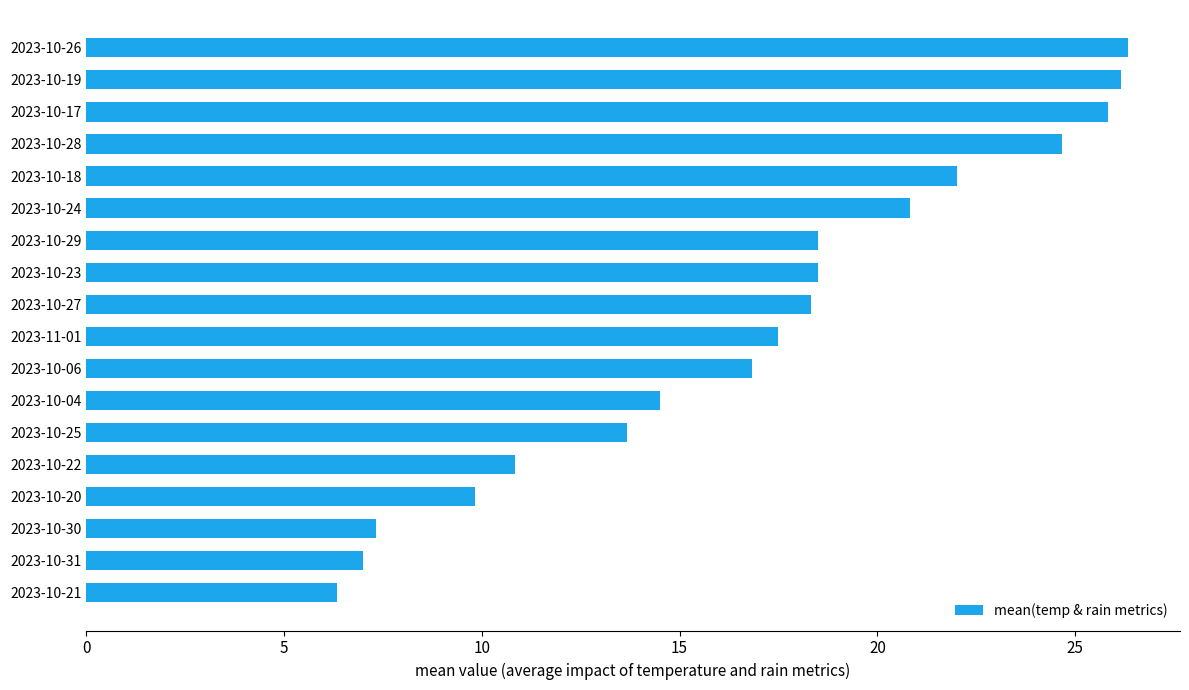

What is the difference between the maximum and minimum values?

20.0